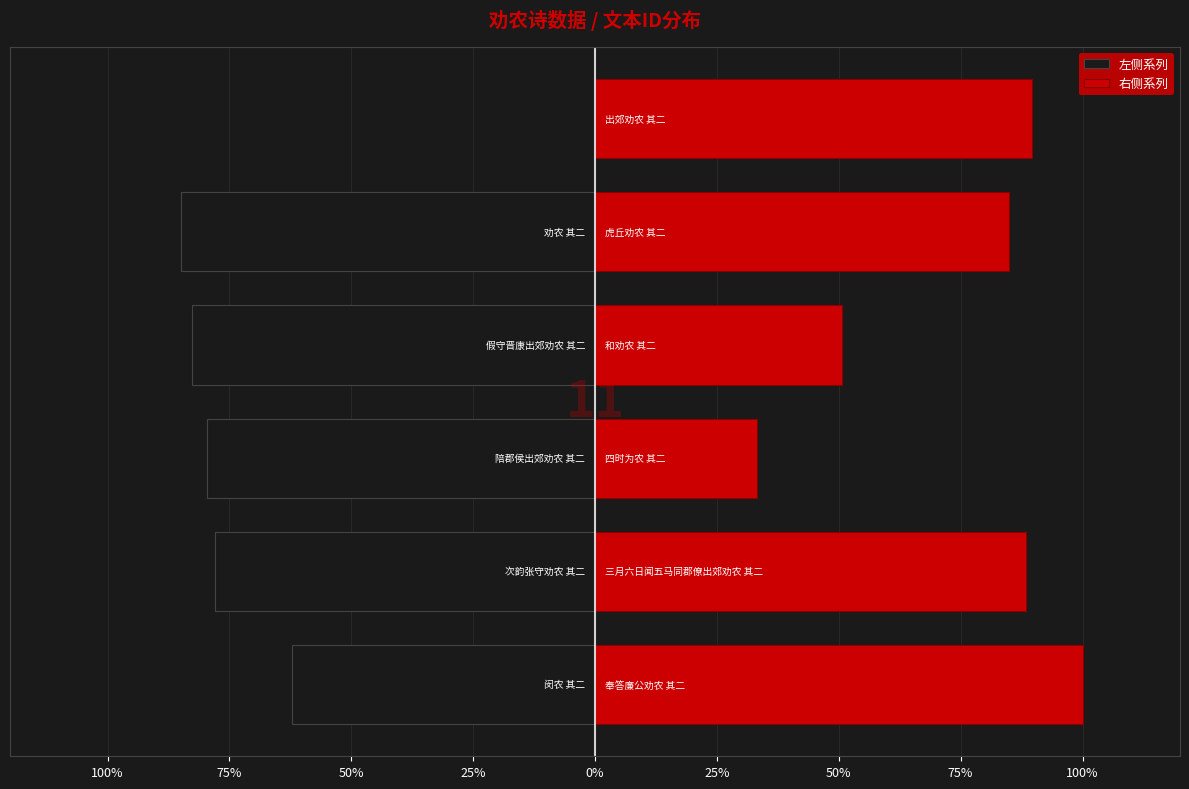

Is the value of 左侧系列 at 100% greater than the value of 右侧系列 at 0%?

No